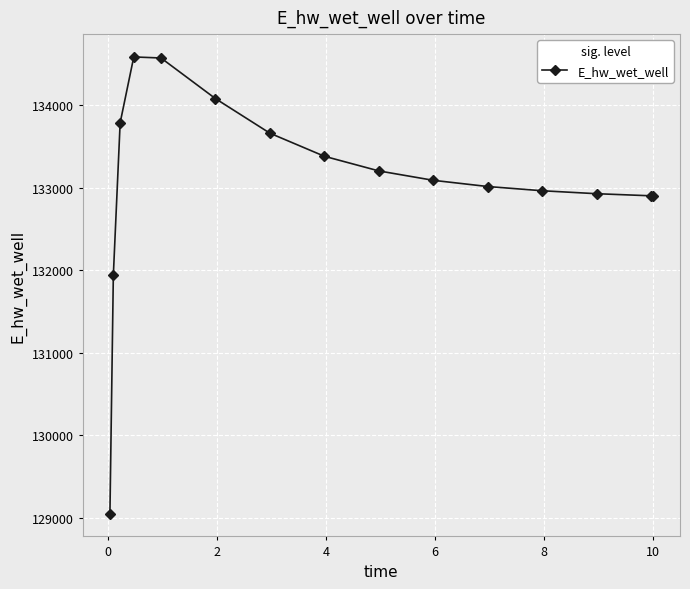

What is the minimum value shown in the chart?

129054.2